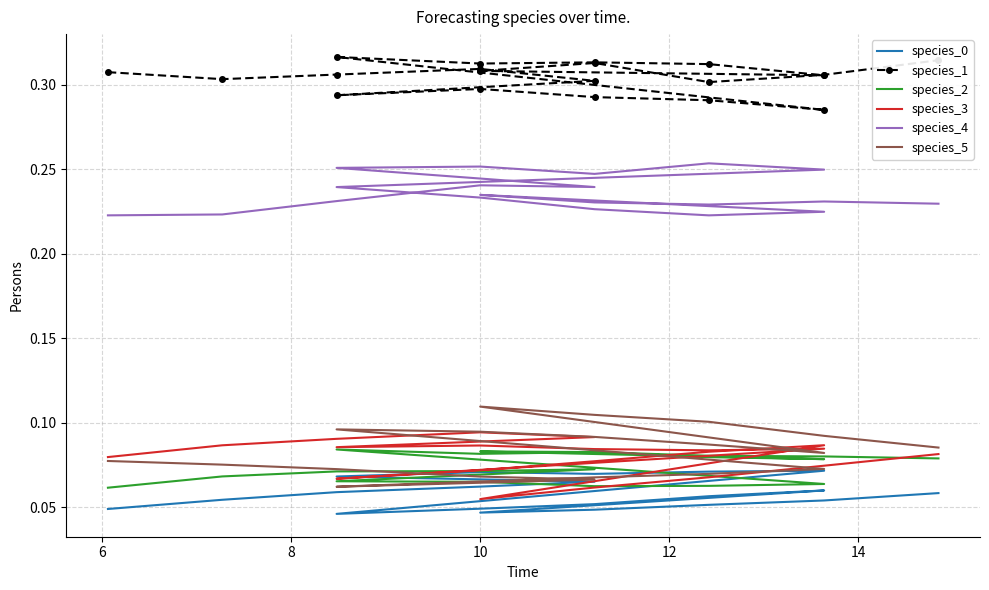

How many lines are shown in the chart?

6